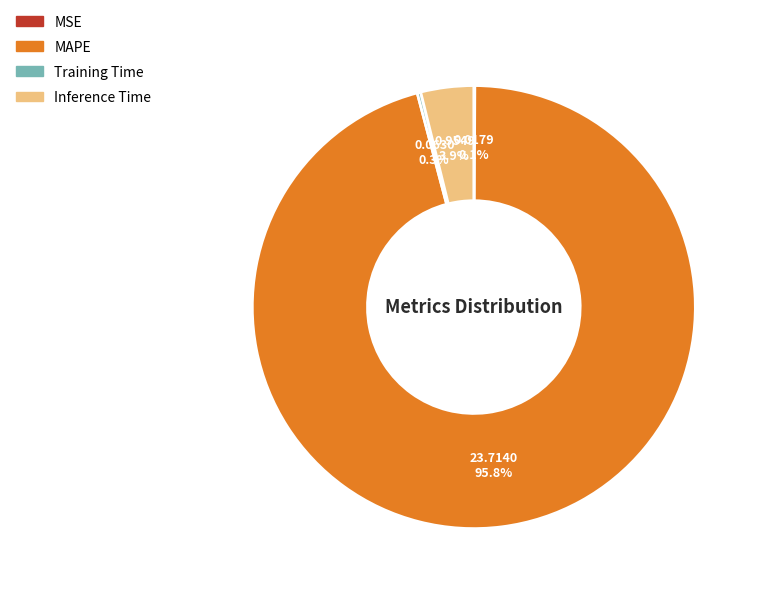

Between MAPE and Inference Time, which is larger?

MAPE